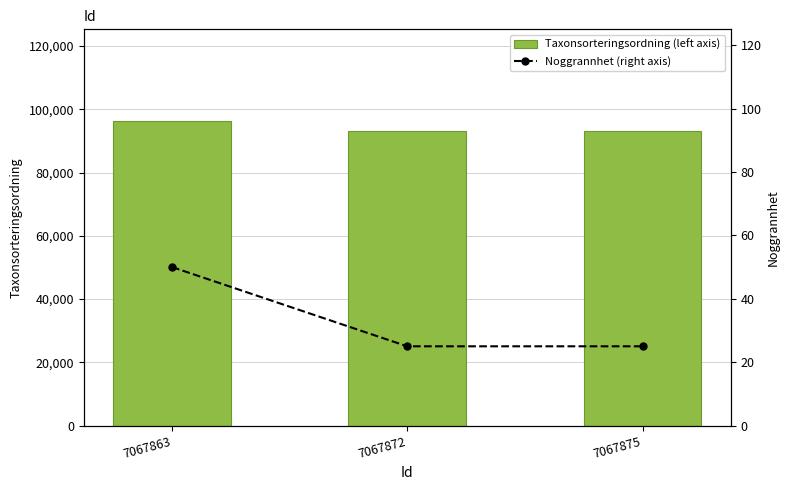

What is the greatest value displayed?

96367